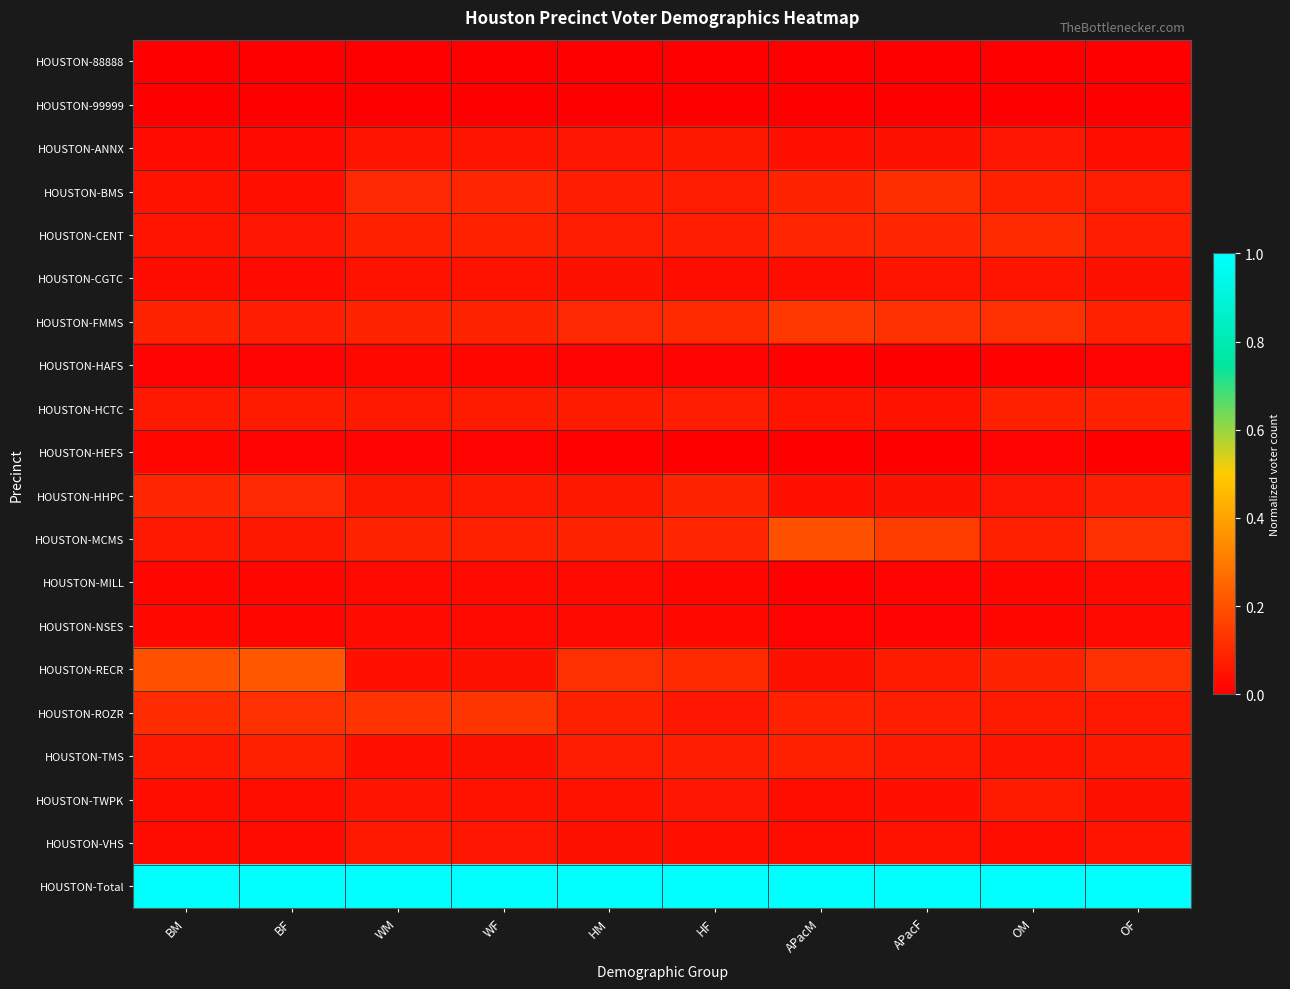

Reading left to right, list all the values displayed in this chart.

HOUSTON-88888: BM=0.0	BF=0.0	WM=0.0	WF=0.0	HM=0.0	HF=0.0	APacM=0.0	APacF=0.0	OM=0.0	OF=0.0
HOUSTON-99999: BM=0.0	BF=0.0	WM=0.0	WF=0.0	HM=0.0	HF=0.0	APacM=0.0	APacF=0.0	OM=0.0	OF=0.0
HOUSTON-ANNX: BM=0.0	BF=0.0	WM=0.1	WF=0.1	HM=0.1	HF=0.1	APacM=0.0	APacF=0.0	OM=0.1	OF=0.0
HOUSTON-BMS: BM=0.0	BF=0.0	WM=0.1	WF=0.1	HM=0.1	HF=0.1	APacM=0.1	APacF=0.1	OM=0.1	OF=0.1
HOUSTON-CENT: BM=0.1	BF=0.1	WM=0.1	WF=0.1	HM=0.1	HF=0.1	APacM=0.1	APacF=0.1	OM=0.1	OF=0.1
HOUSTON-CGTC: BM=0.0	BF=0.0	WM=0.0	WF=0.0	HM=0.0	HF=0.0	APacM=0.0	APacF=0.1	OM=0.1	OF=0.0
HOUSTON-FMMS: BM=0.1	BF=0.1	WM=0.1	WF=0.1	HM=0.1	HF=0.1	APacM=0.1	APacF=0.1	OM=0.1	OF=0.1
HOUSTON-HAFS: BM=0.0	BF=0.0	WM=0.0	WF=0.0	HM=0.0	HF=0.0	APacM=0.0	APacF=0.0	OM=0.0	OF=0.0
HOUSTON-HCTC: BM=0.1	BF=0.1	WM=0.1	WF=0.1	HM=0.1	HF=0.1	APacM=0.1	APacF=0.0	OM=0.1	OF=0.1
HOUSTON-HEFS: BM=0.0	BF=0.0	WM=0.0	WF=0.0	HM=0.0	HF=0.0	APacM=0.0	APacF=0.0	OM=0.0	OF=0.0
HOUSTON-HHPC: BM=0.1	BF=0.1	WM=0.1	WF=0.1	HM=0.1	HF=0.1	APacM=0.0	APacF=0.0	OM=0.1	OF=0.1
HOUSTON-MCMS: BM=0.1	BF=0.1	WM=0.1	WF=0.1	HM=0.1	HF=0.1	APacM=0.2	APacF=0.1	OM=0.1	OF=0.1
HOUSTON-MILL: BM=0.0	BF=0.0	WM=0.0	WF=0.0	HM=0.0	HF=0.0	APacM=0.0	APacF=0.0	OM=0.0	OF=0.0
HOUSTON-NSES: BM=0.0	BF=0.0	WM=0.0	WF=0.0	HM=0.0	HF=0.0	APacM=0.0	APacF=0.0	OM=0.0	OF=0.0
HOUSTON-RECR: BM=0.2	BF=0.2	WM=0.0	WF=0.0	HM=0.1	HF=0.1	APacM=0.0	APacF=0.1	OM=0.1	OF=0.1
HOUSTON-ROZR: BM=0.1	BF=0.1	WM=0.1	WF=0.1	HM=0.1	HF=0.1	APacM=0.1	APacF=0.1	OM=0.1	OF=0.1
HOUSTON-TMS: BM=0.1	BF=0.1	WM=0.0	WF=0.0	HM=0.1	HF=0.1	APacM=0.1	APacF=0.1	OM=0.1	OF=0.1
HOUSTON-TWPK: BM=0.0	BF=0.0	WM=0.1	WF=0.0	HM=0.1	HF=0.1	APacM=0.0	APacF=0.0	OM=0.1	OF=0.0
HOUSTON-VHS: BM=0.0	BF=0.0	WM=0.1	WF=0.1	HM=0.0	HF=0.0	APacM=0.0	APacF=0.0	OM=0.0	OF=0.1
HOUSTON-Total: BM=1.0	BF=1.0	WM=1.0	WF=1.0	HM=1.0	HF=1.0	APacM=1.0	APacF=1.0	OM=1.0	OF=1.0